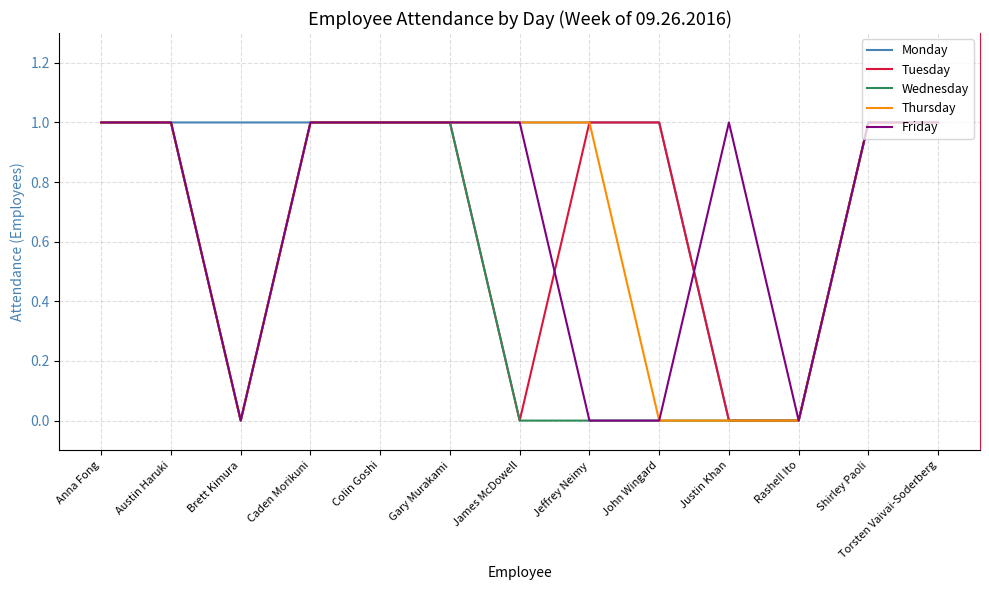

What is the difference between the maximum and second lowest values in the Wednesday series?

1